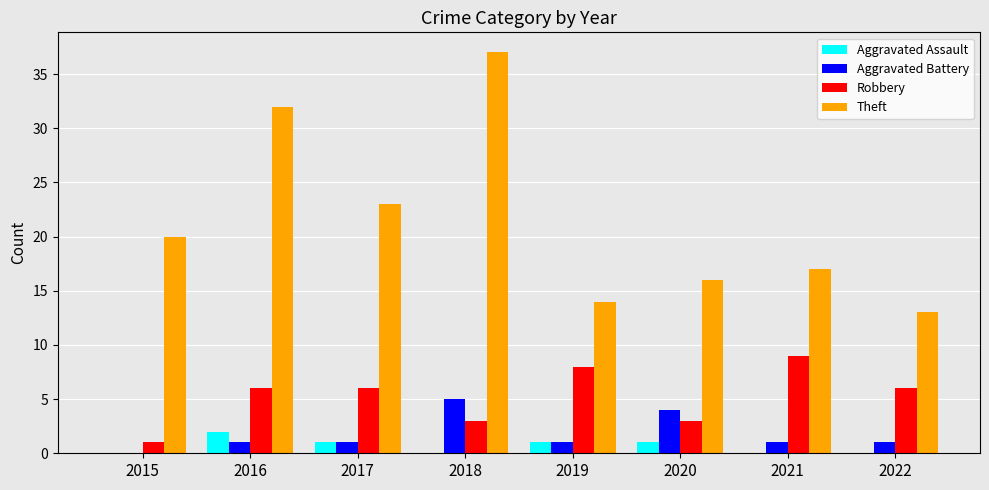

Reading right to left, transcribe all the data shown in this chart.

Aggravated Assault: 2022=0	2021=0	2020=1	2019=1	2018=0	2017=1	2016=2	2015=0
Aggravated Battery: 2022=1	2021=1	2020=4	2019=1	2018=5	2017=1	2016=1	2015=0
Robbery: 2022=6	2021=9	2020=3	2019=8	2018=3	2017=6	2016=6	2015=1
Theft: 2022=13	2021=17	2020=16	2019=14	2018=37	2017=23	2016=32	2015=20